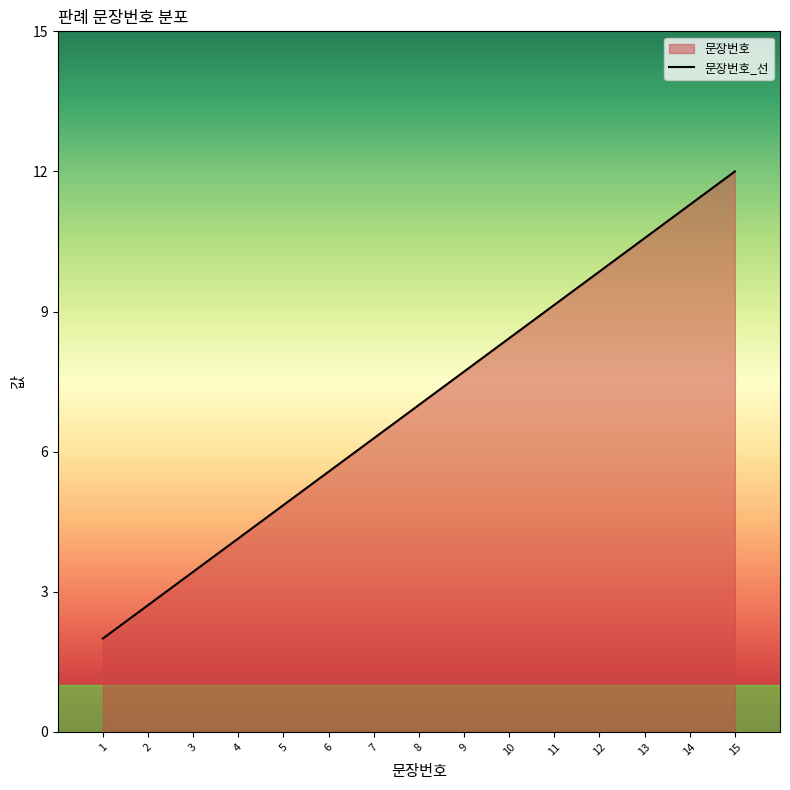

At which label does the data first exceed 7?

9